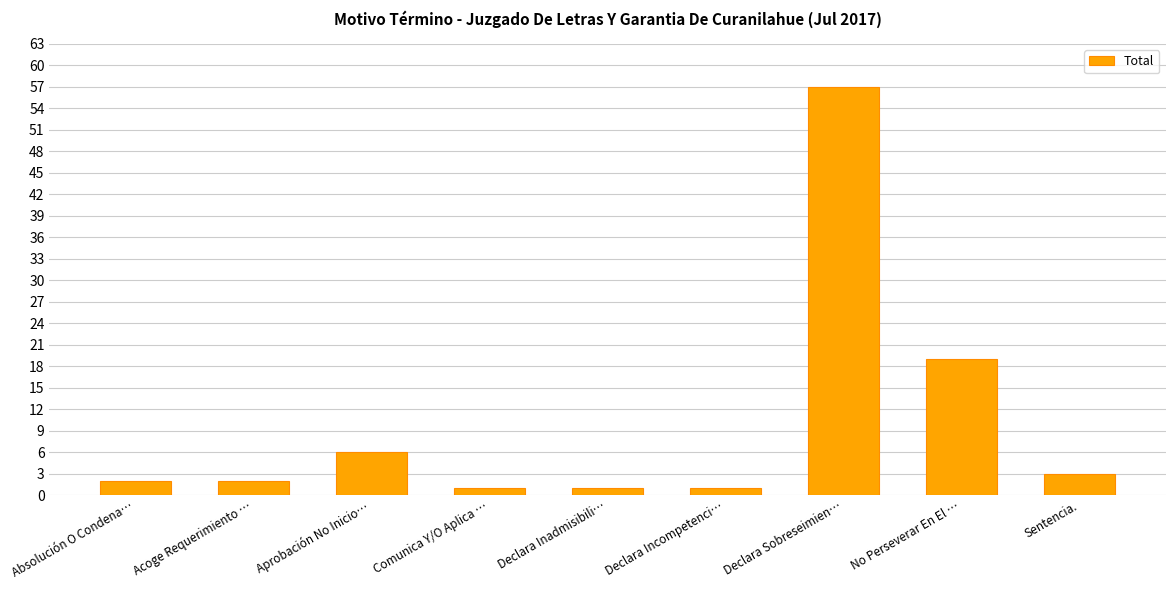

What is the average value?

10